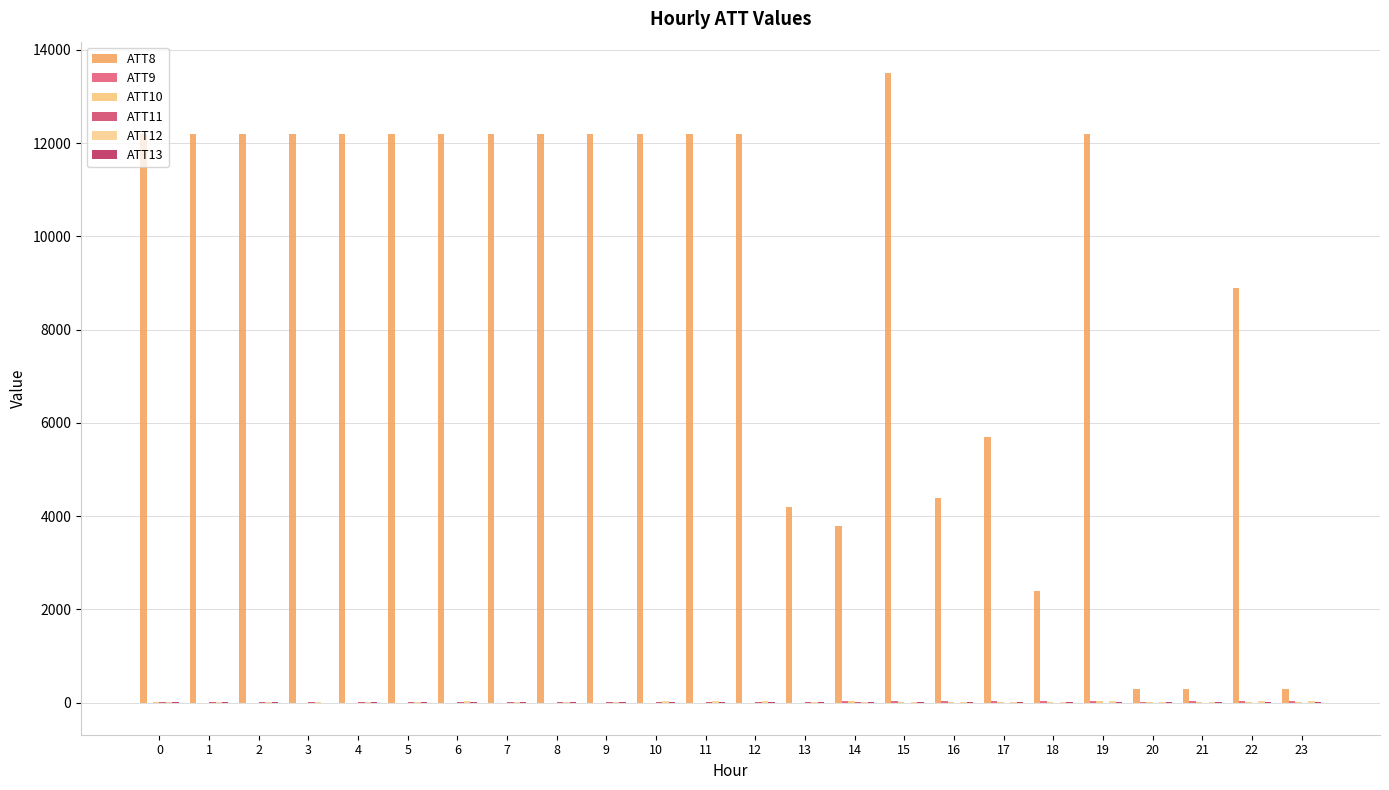

At 19, list the series in order from largest to smallest.

ATT8, ATT10, ATT12, ATT9, ATT13, ATT11